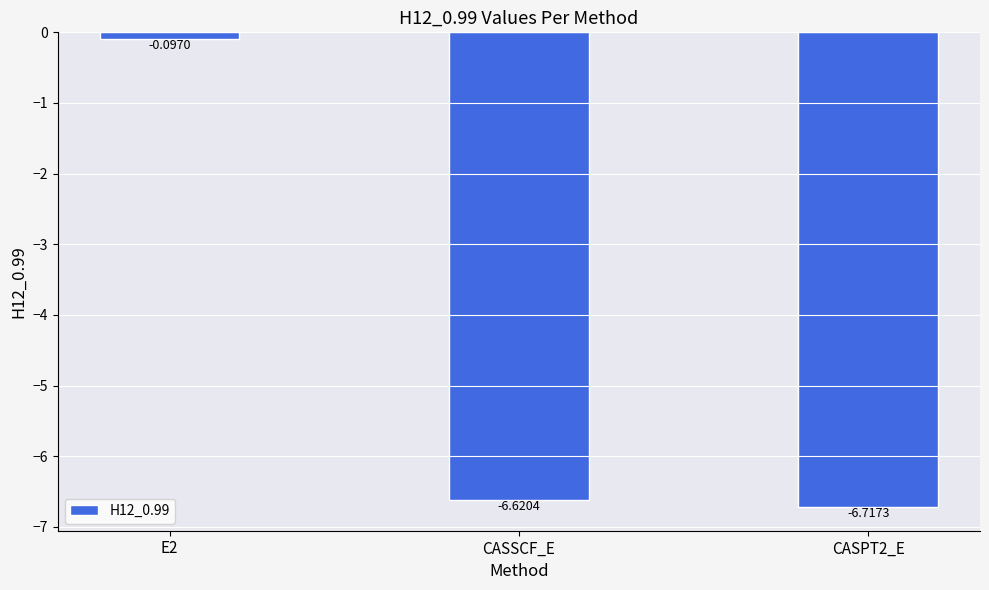

What is the sum of all values?

-13.4